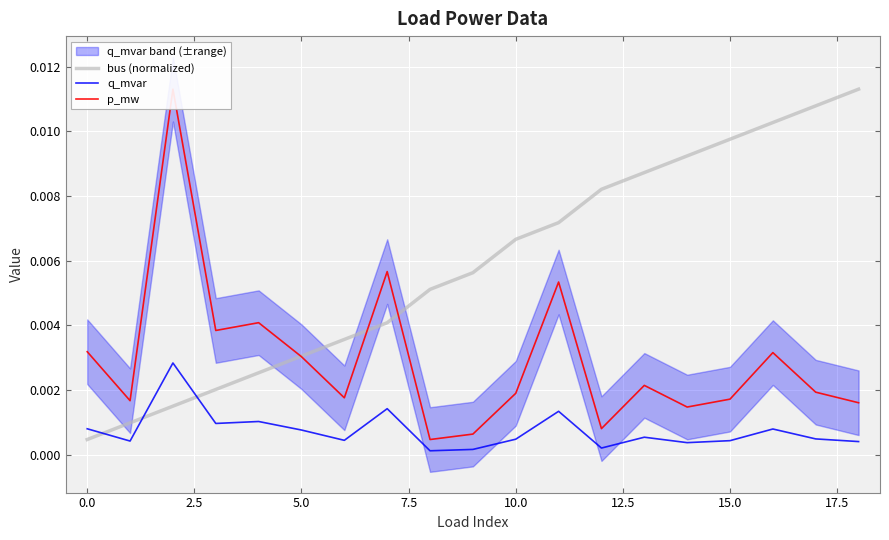

Rank the series at 12.5 from highest to lowest value.

bus (normalized), p_mw, q_mvar